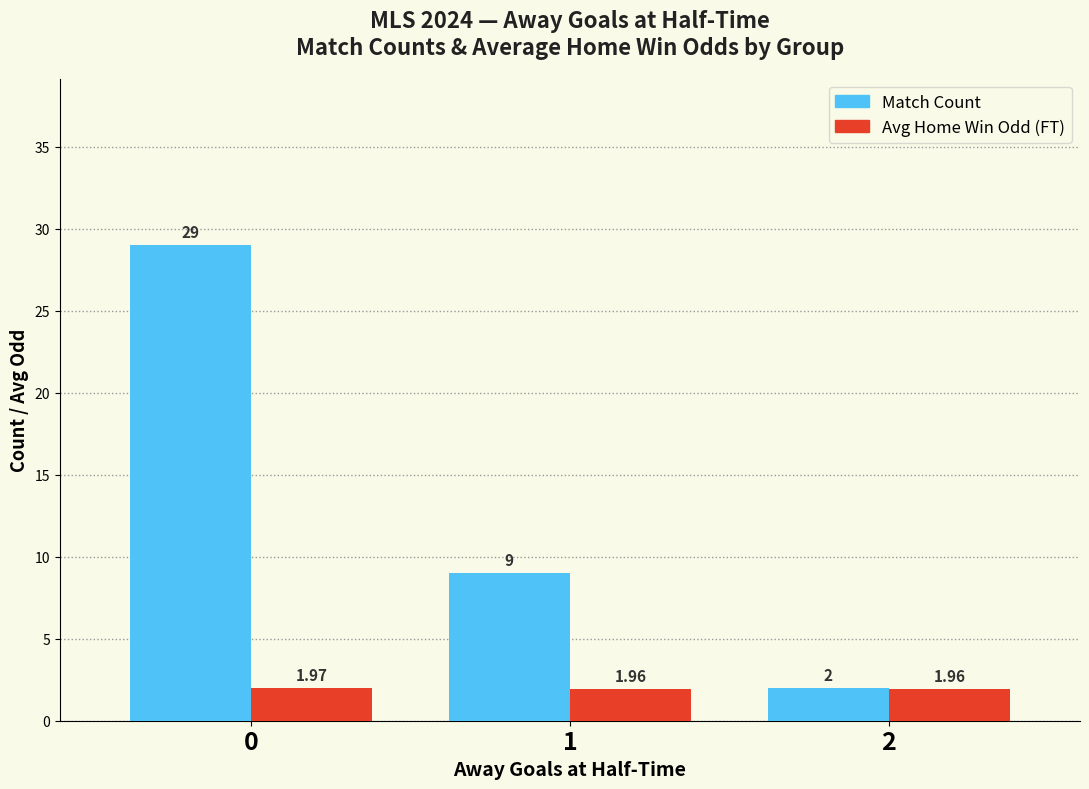

What is the total value across all series at 1?

11.0